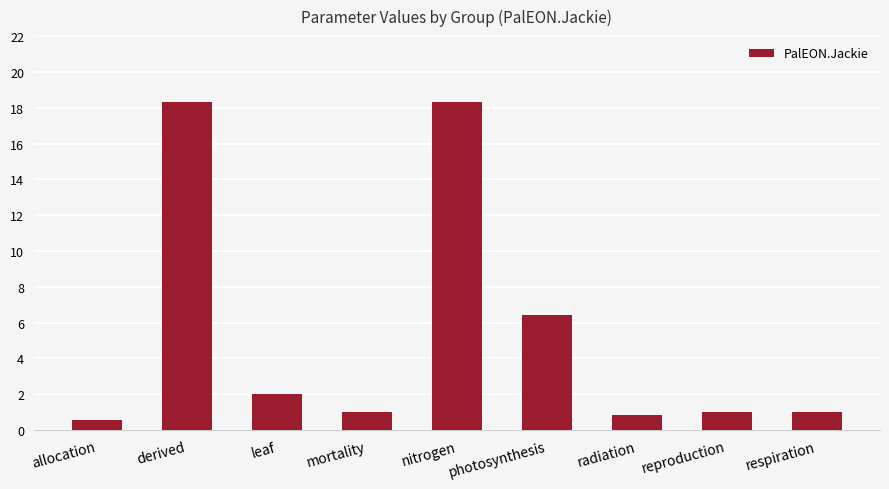

Where is the data nearest to the value 9?

photosynthesis